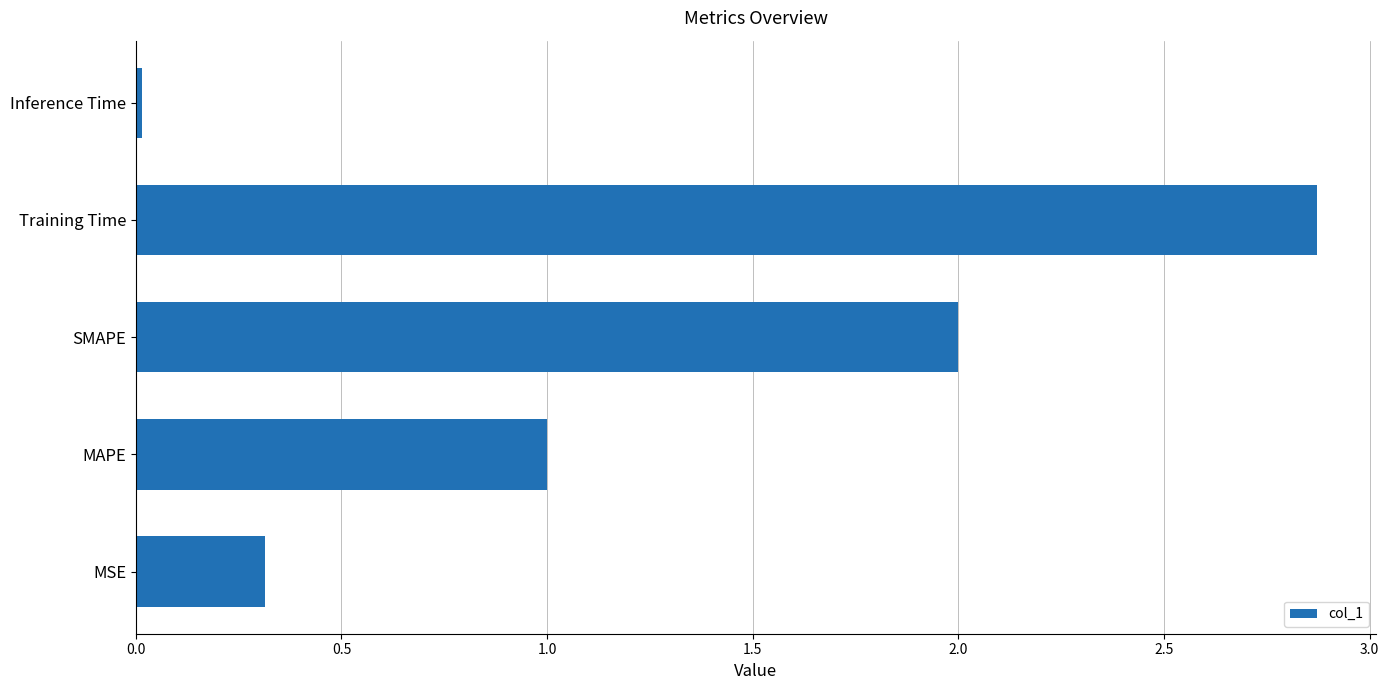

Where is the data nearest to the value 1?

MAPE